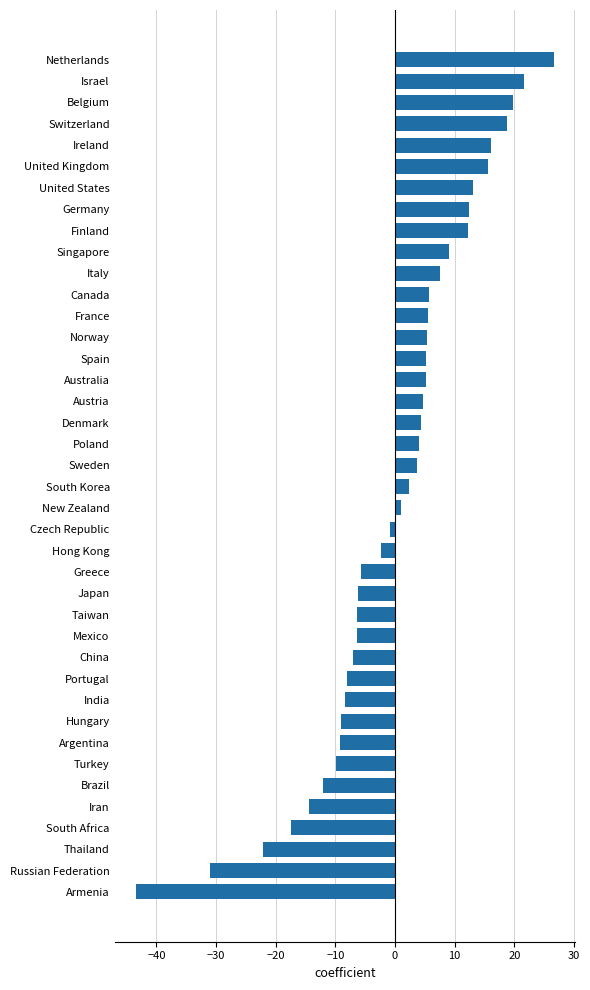

Which category has the lowest value across all series?

Armenia